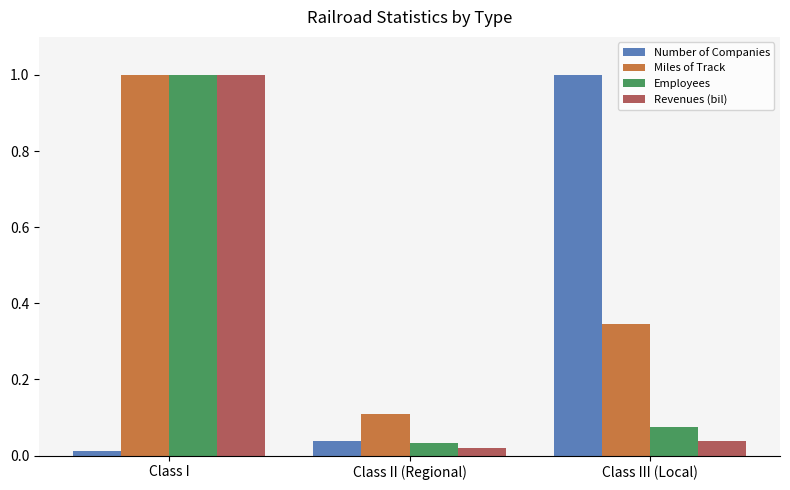

List the labels in order of Employees value, largest first.

Class I, Class III (Local), Class II (Regional)